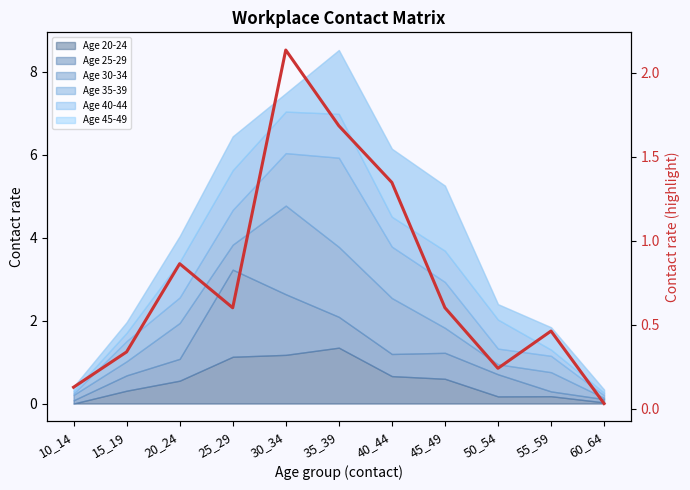

Rank the categories by value from lowest to highest.

60_64, 10_14, 50_54, 15_19, 55_59, 25_29, 45_49, 20_24, 40_44, 35_39, 30_34